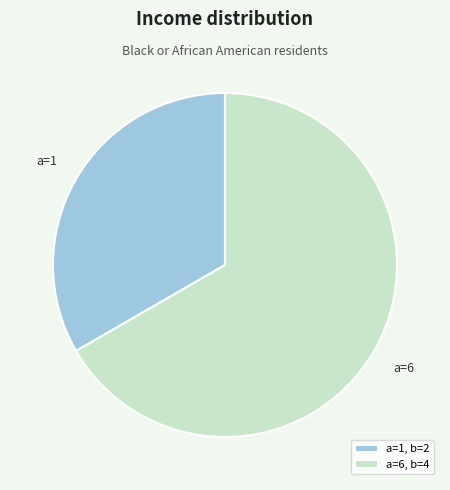

Which category accounts for the majority?

a=6, b=4